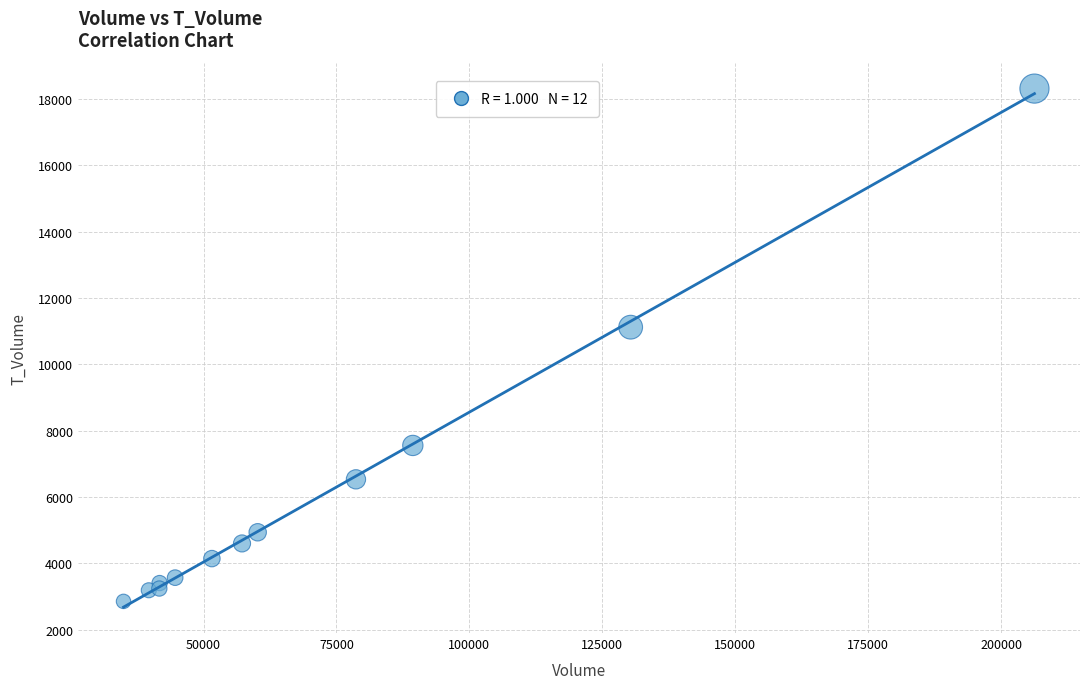

What Y value in the scatter plot is closest to 10582?

11119